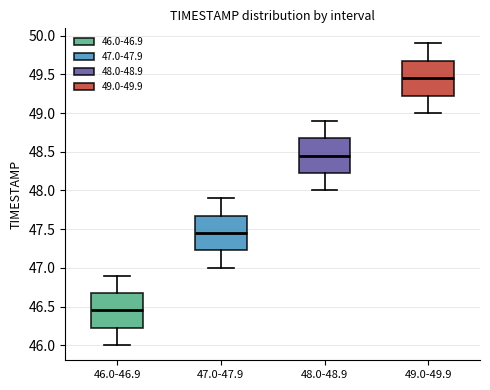

Reading left to right, read every box against the y-axis: the position of its median line, the range the box covers, and the ends of its whiskers. The values are not printed on the chart, so give them approximately, as read against the axis.

46.0-46.9: median 46.45, box 46.25 to 46.70, whiskers 46.00 to 46.90
47.0-47.9: median 47.45, box 47.25 to 47.70, whiskers 47.00 to 47.90
48.0-48.9: median 48.45, box 48.25 to 48.70, whiskers 48.00 to 48.90
49.0-49.9: median 49.45, box 49.25 to 49.70, whiskers 49.00 to 49.90